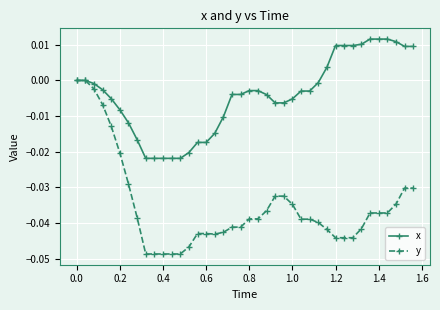

Rank the series by their maximum value, from highest to lowest.

x, y